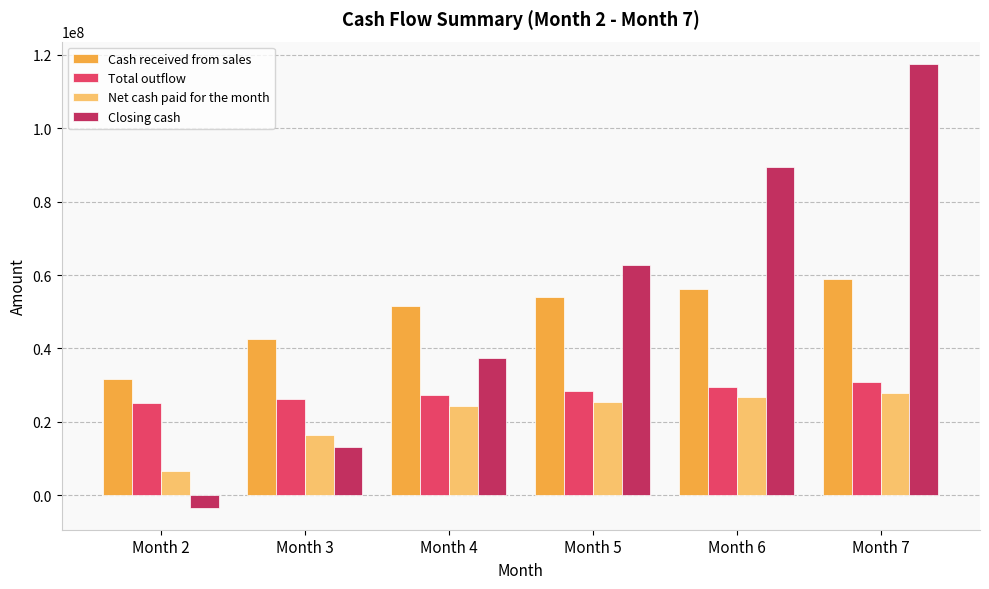

What is the highest value of the Closing cash series?

117572379.6